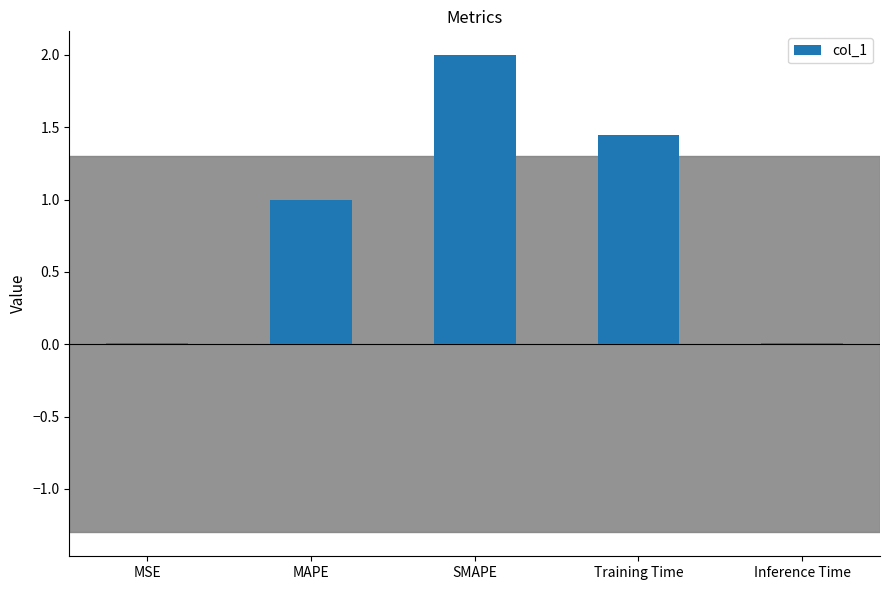

The chart shows a value of 0.0 at MSE. True or false?

True